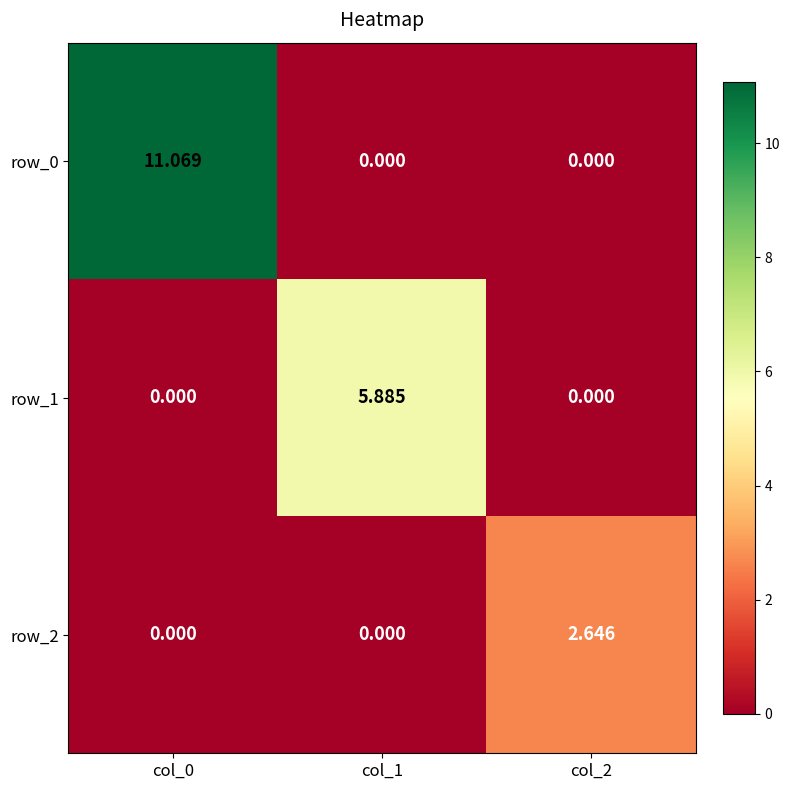

How many data points in row_1 are above 0?

1